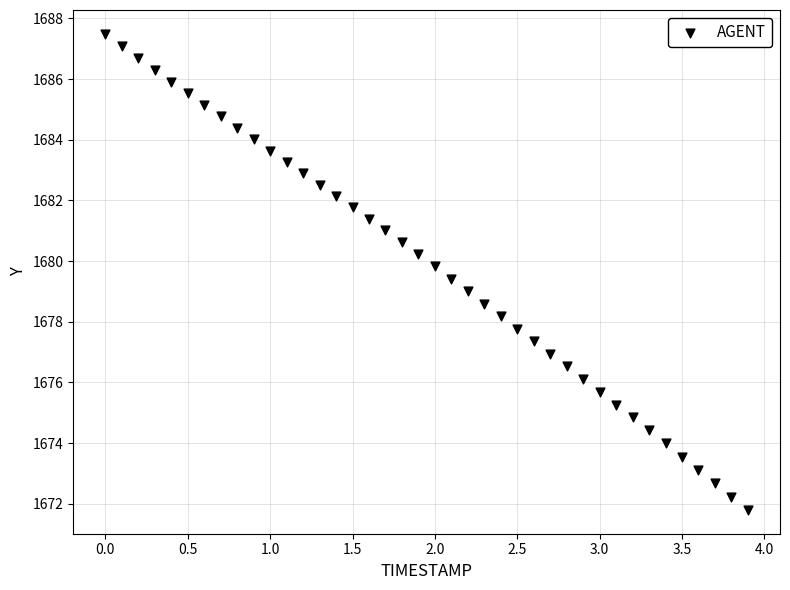

What is the range of X values (max minus min)?

3.9